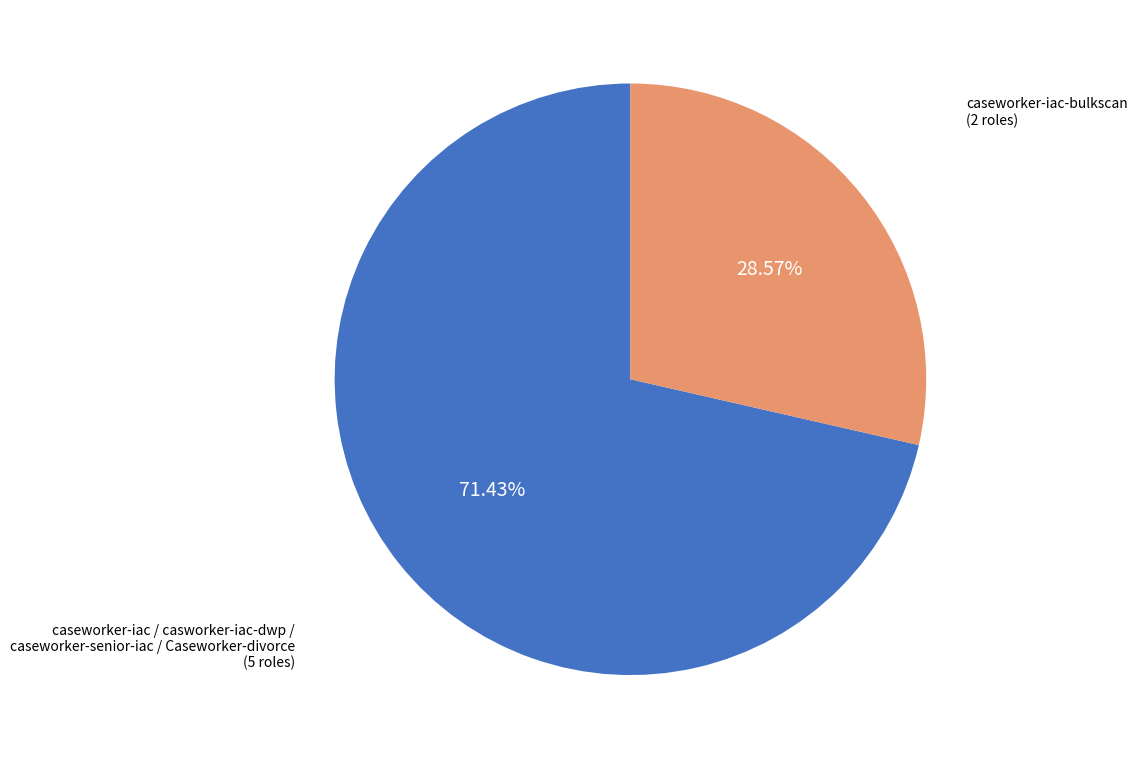

Is there any slice that represents more than half of the pie?

Yes